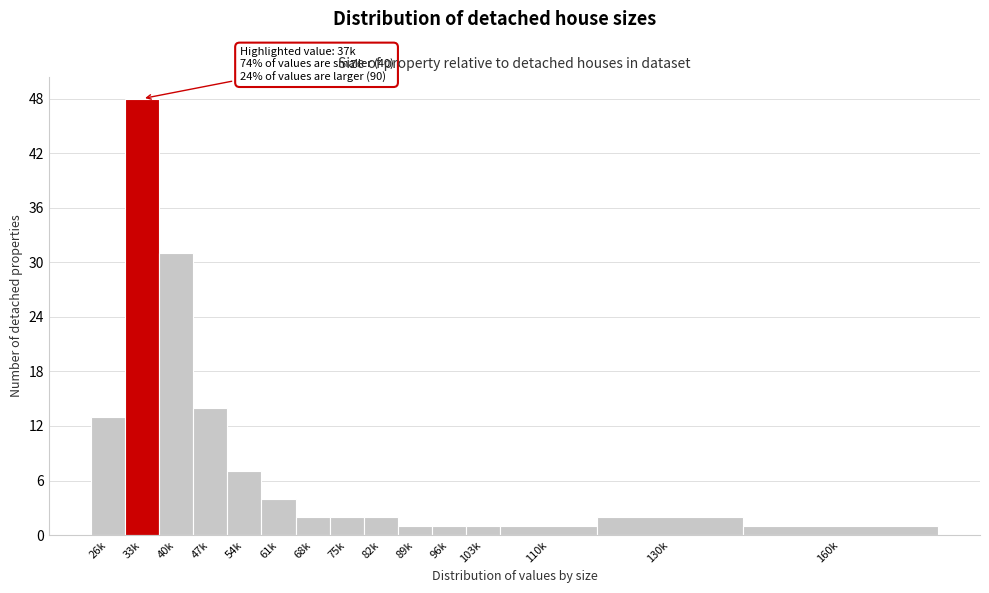

Reading left to right, extract all data points from this chart.

13	48	31	14	7	4	2	2	2	1	1	1	1	2	1